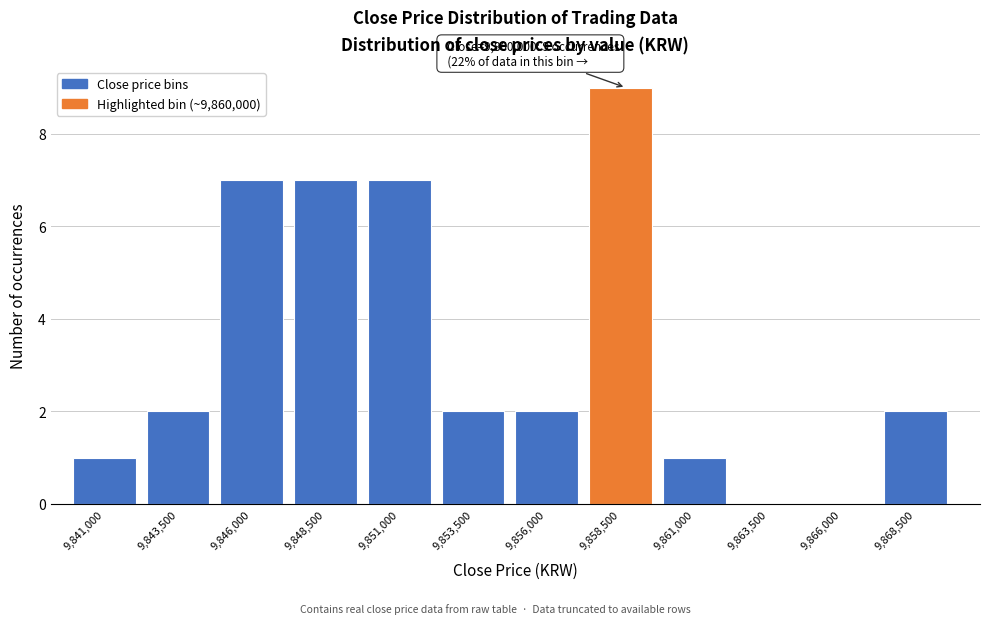

Reading left to right, transcribe all the data shown in this chart.

9,841,000=1	9,843,500=2	9,846,000=7	9,848,500=7	9,851,000=7	9,853,500=2	9,856,000=2	9,858,500=9	9,861,000=1	9,863,500=0	9,866,000=0	9,868,500=2